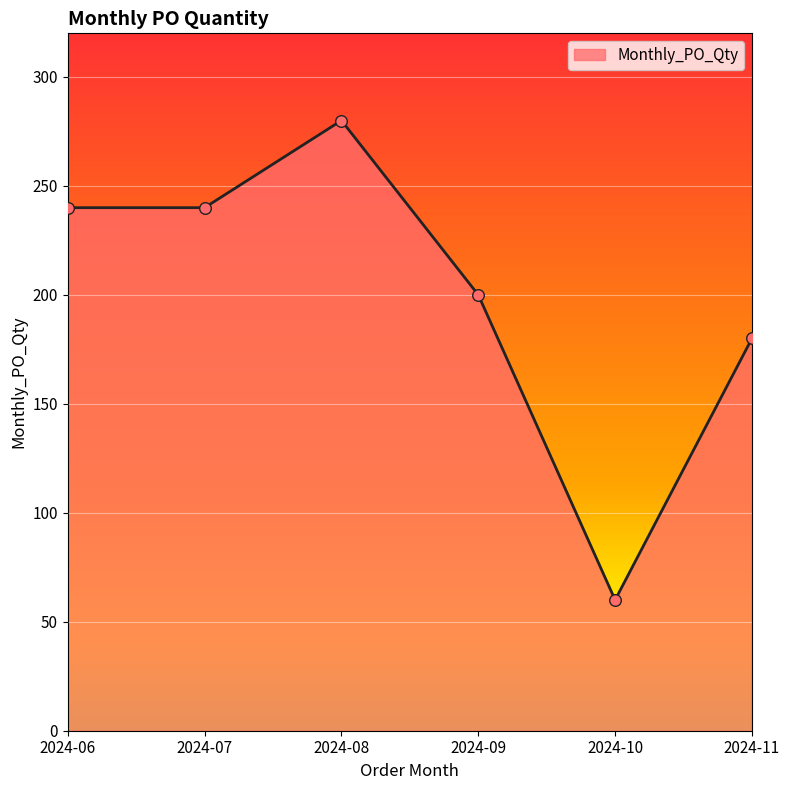

What is the ratio of the value at 2024-07 to the value at 2024-06?

1.0